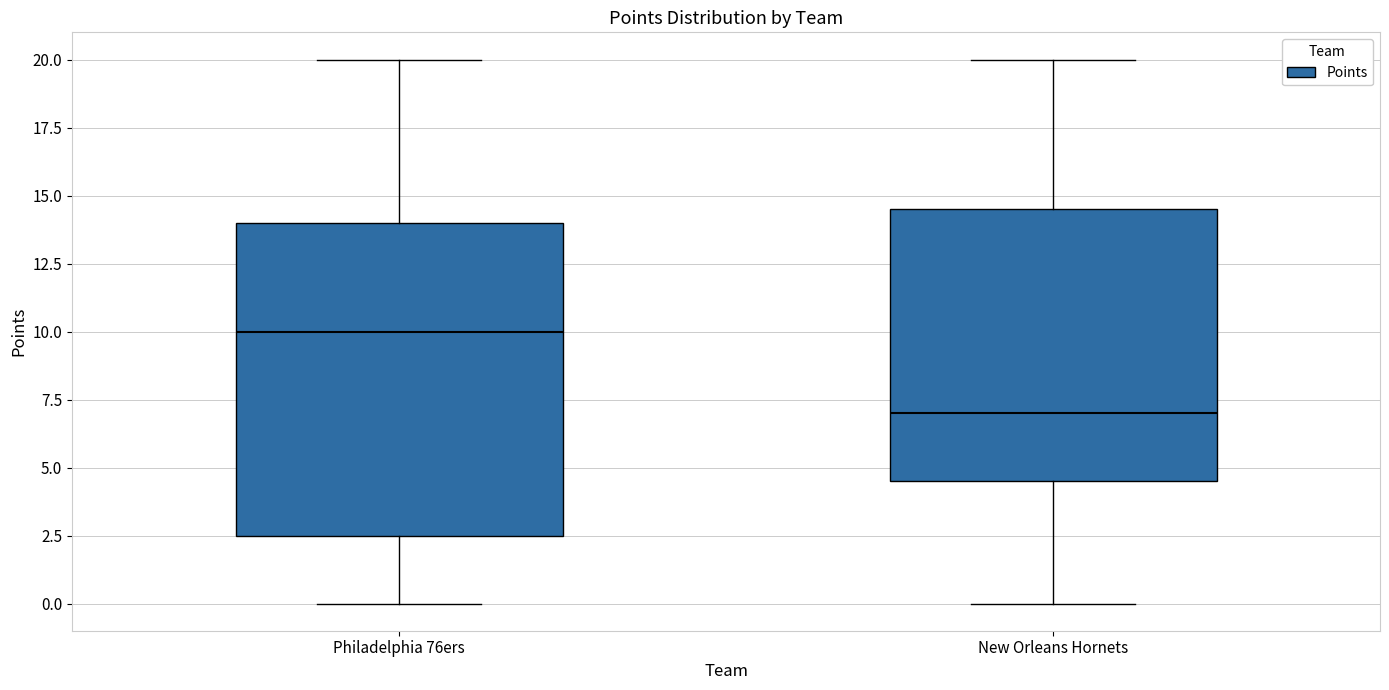

Where does the median line of the box for New Orleans Hornets sit on the y-axis? The values are not printed on the chart, so give them approximately, as read against the axis.

7.0